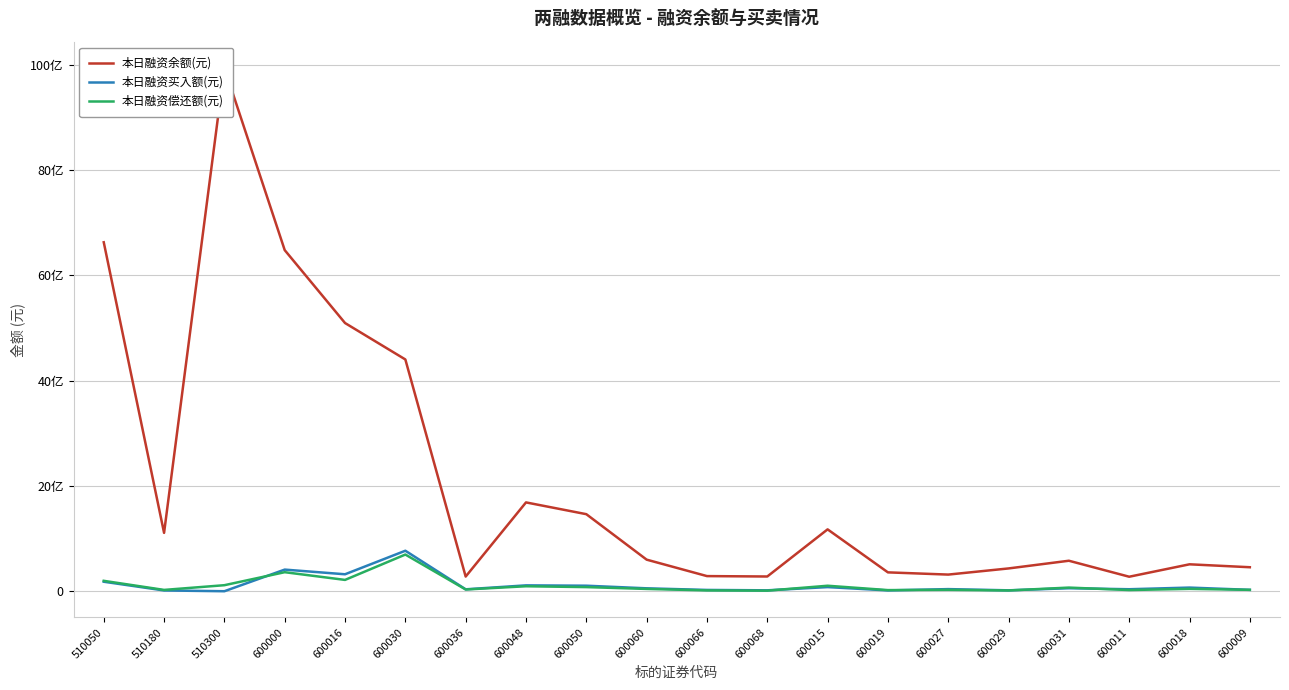

Does the chart display data point markers on the line(s)?

No